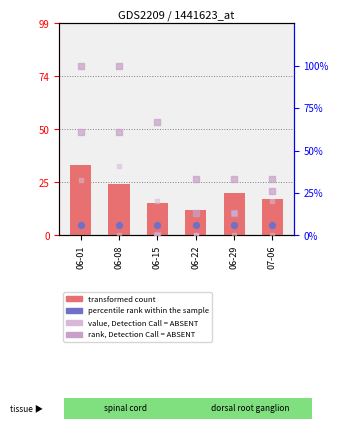

Which series has the largest total across all categories?

rank, Detection Call = ABSENT